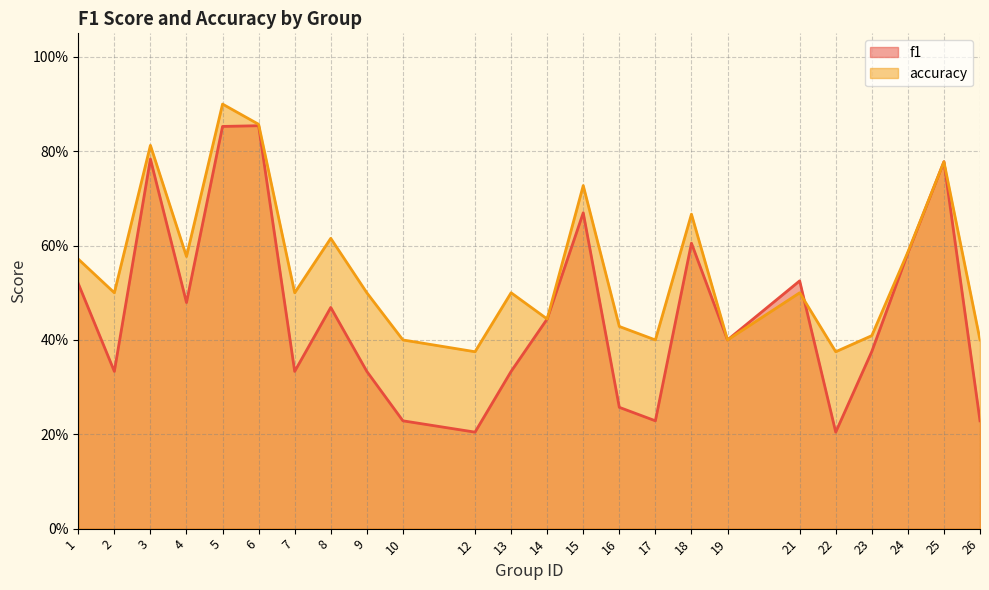

What is the spread (max minus min) of values at 16?

0.2